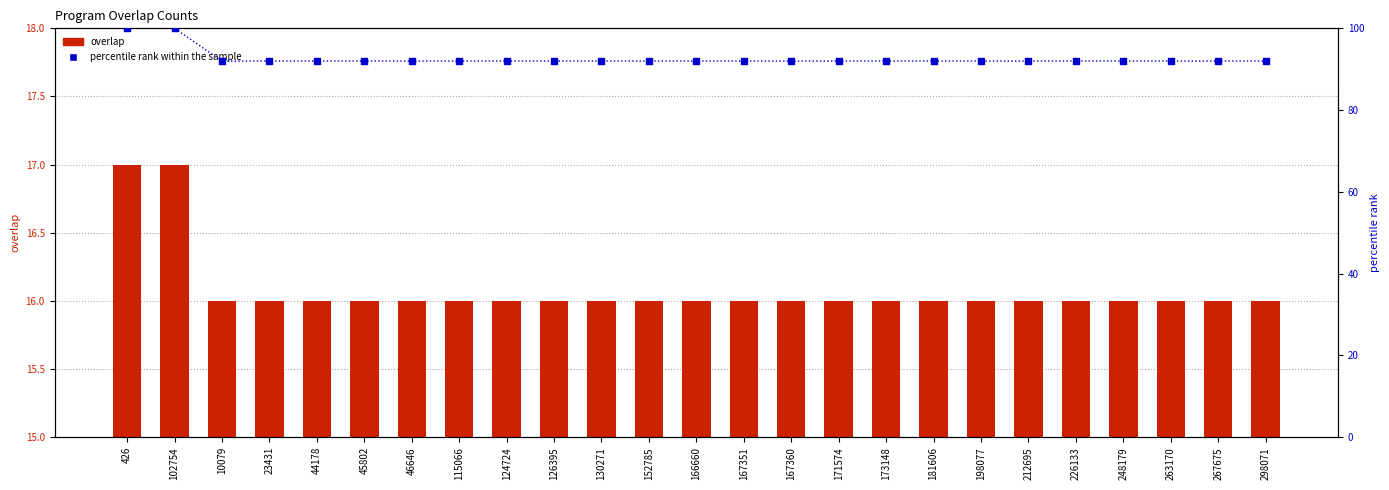

Which series has the largest total across all categories?

percentile rank within the sample